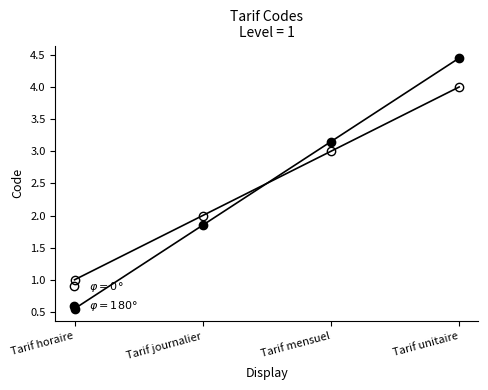

How many values are between 2 and 4?

3